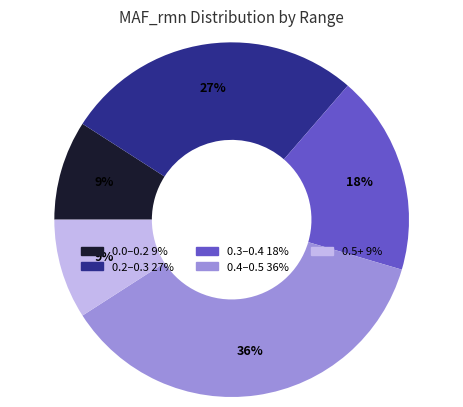

Does any single category account for the majority?

No